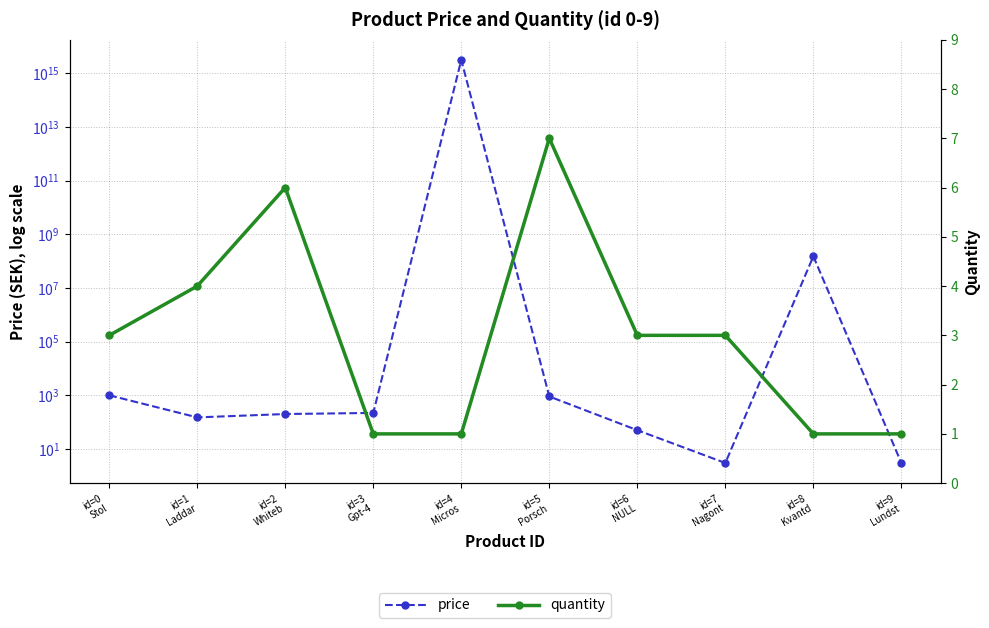

Count the number of data series in this chart.

2